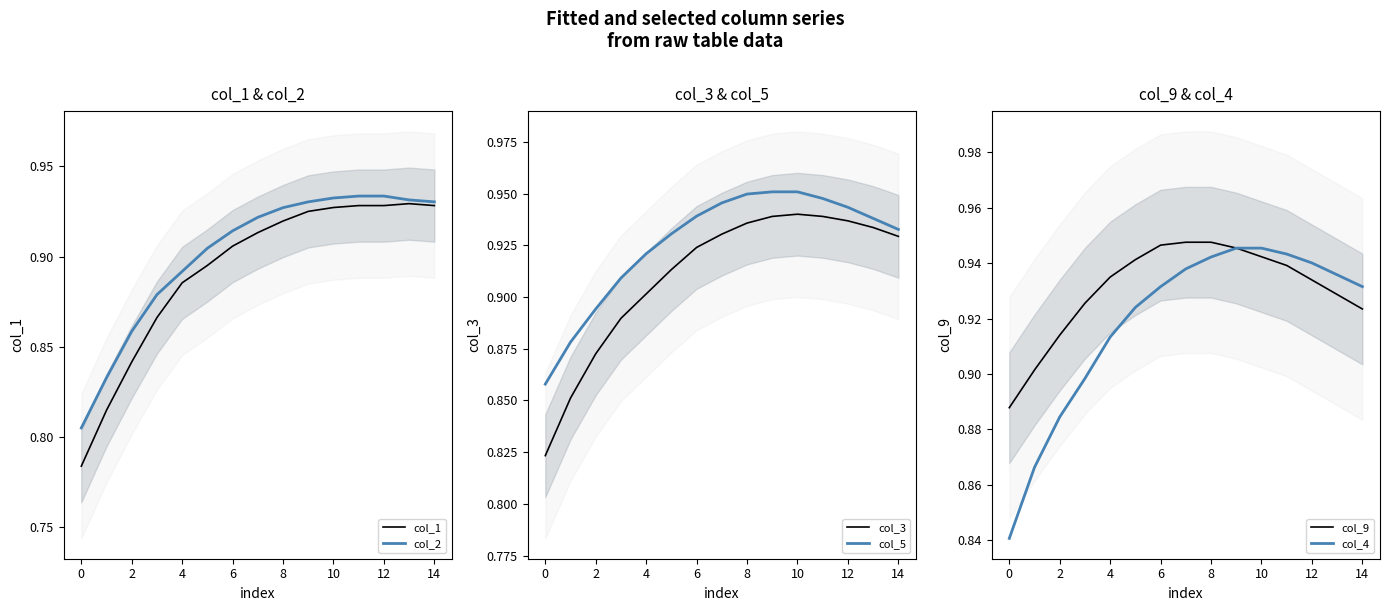

True or false: col_4 and col_3 cross at least once.

False